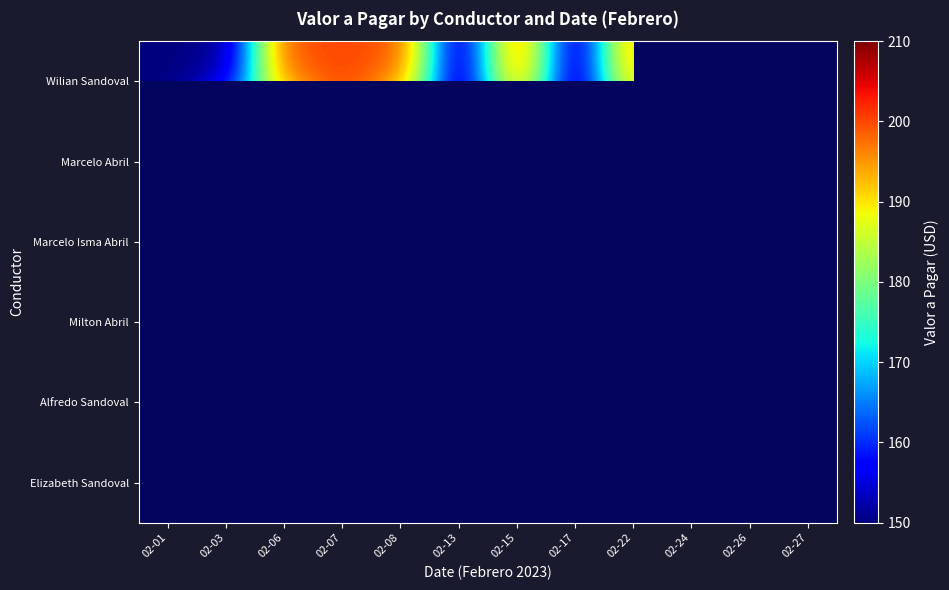

Which has a higher value, 02-24 or 02-06?

02-06